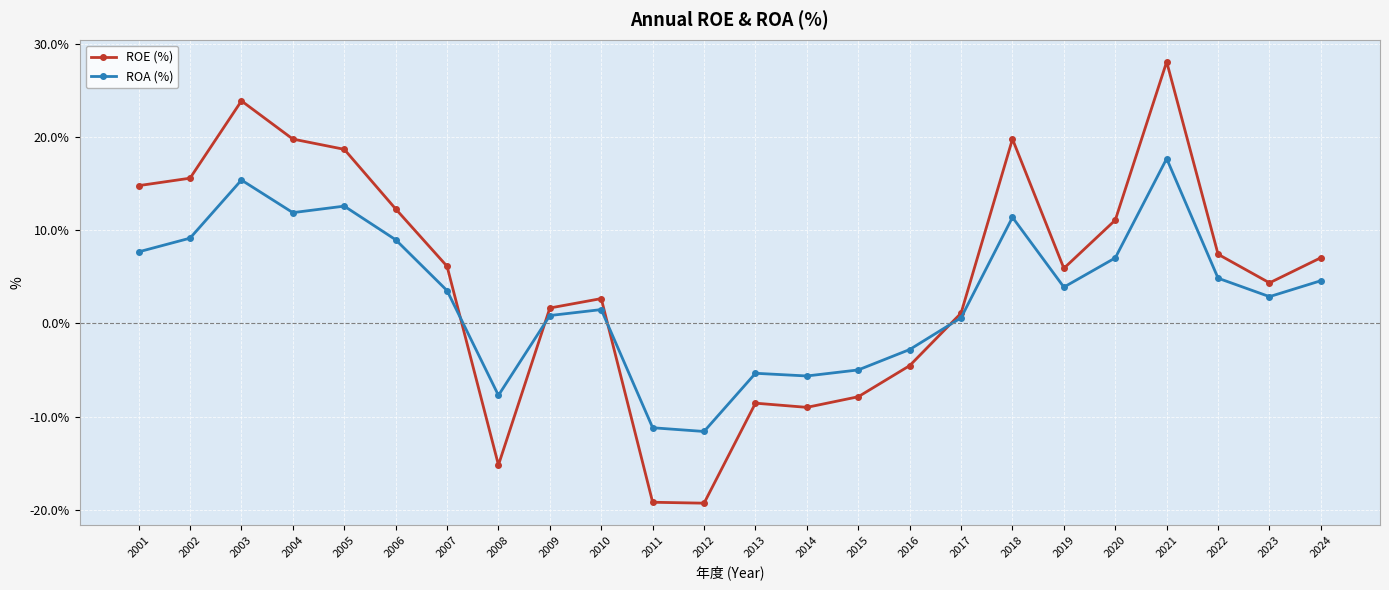

What value does the ROE (%) series have at 2006?

12.3